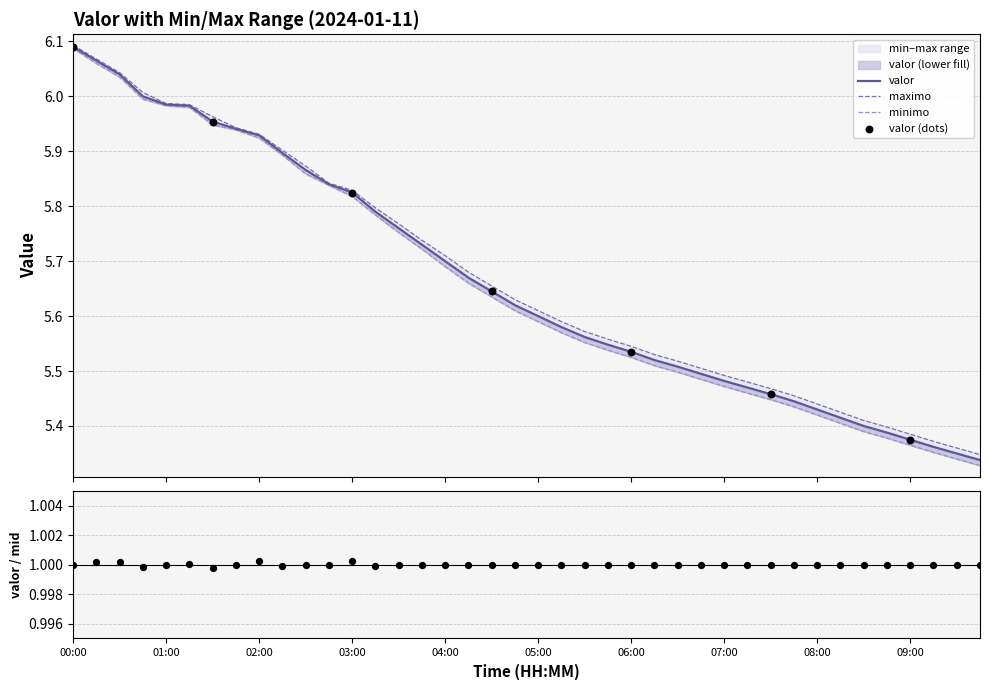

Which series has the widest spread of Y values?

minimo